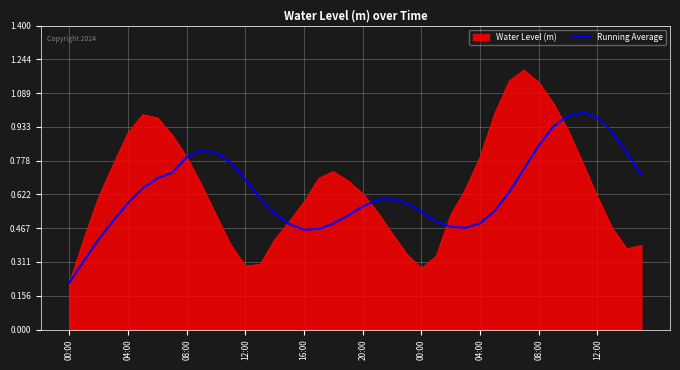

Rank the series by their maximum value, from lowest to highest.

Running Average, Water Level (m)